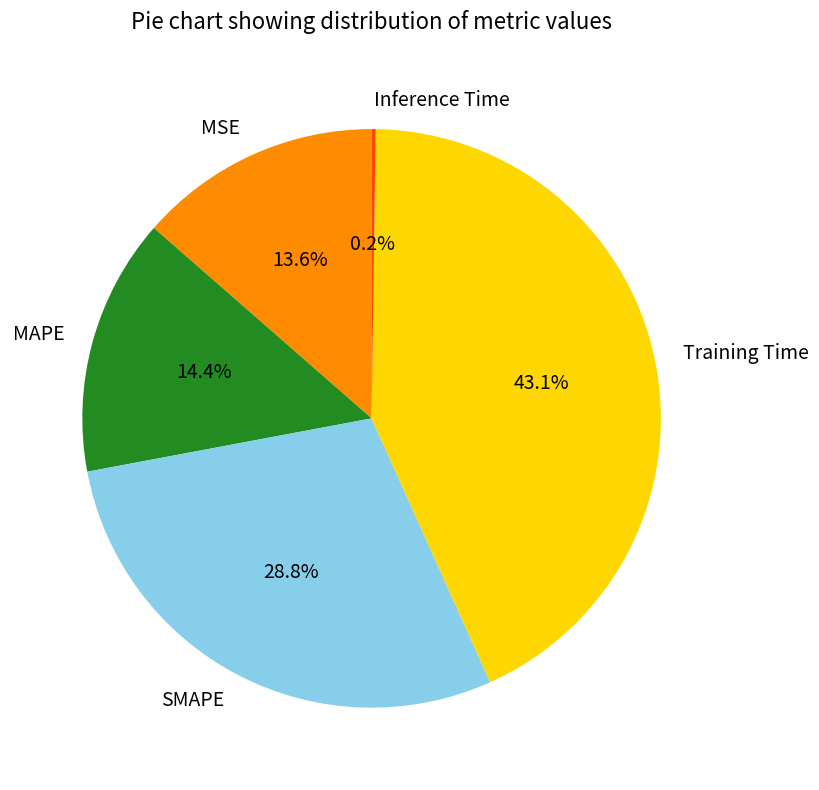

What is the total percentage of MSE and Training Time?

56.6%